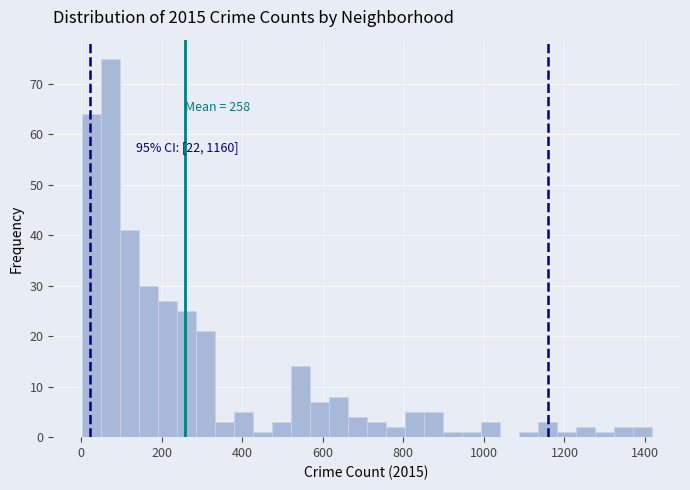

Around what value on the x-axis is the tallest bar? Give the approximate position of its centre, as read against the axis.

80